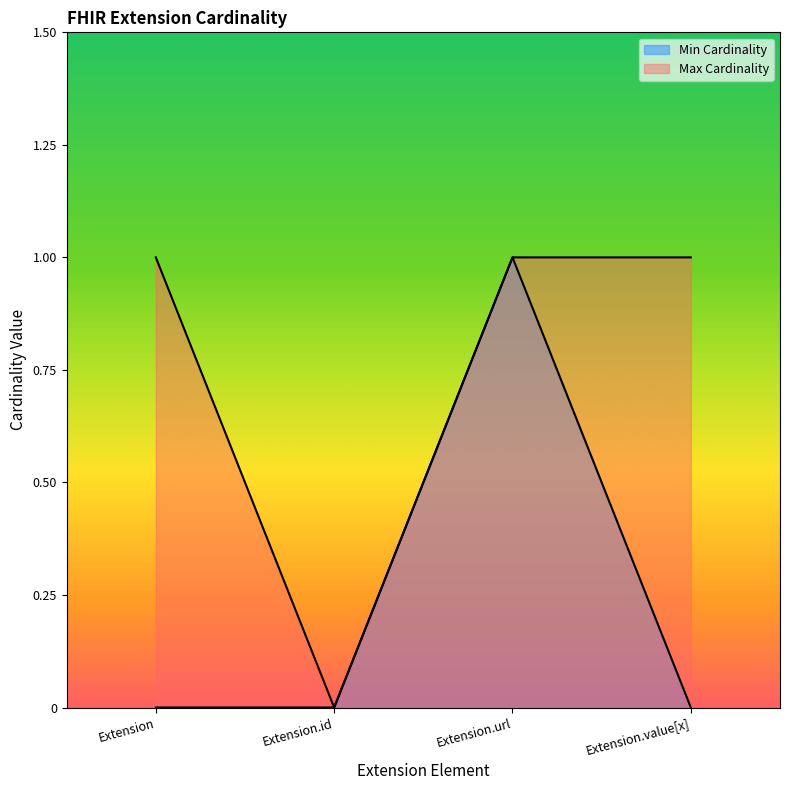

What is the label of the 3rd point from the right?

Extension.id